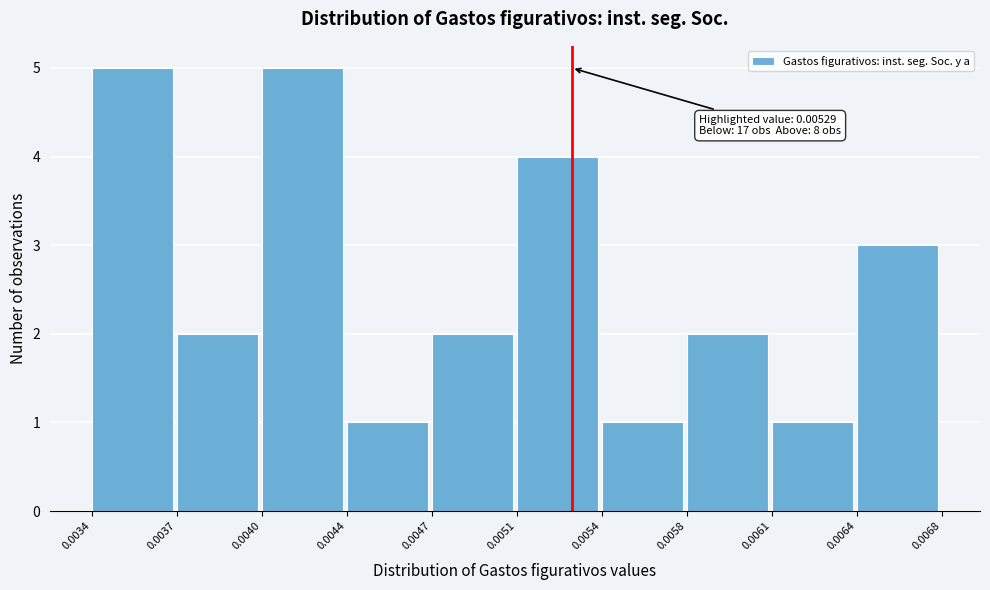

Reading left to right, list all the values displayed in this chart.

0.0034=5	0.0037=2	0.0040=5	0.0044=1	0.0047=2	0.0051=4	0.0054=1	0.0058=2	0.0061=1	0.0064=3